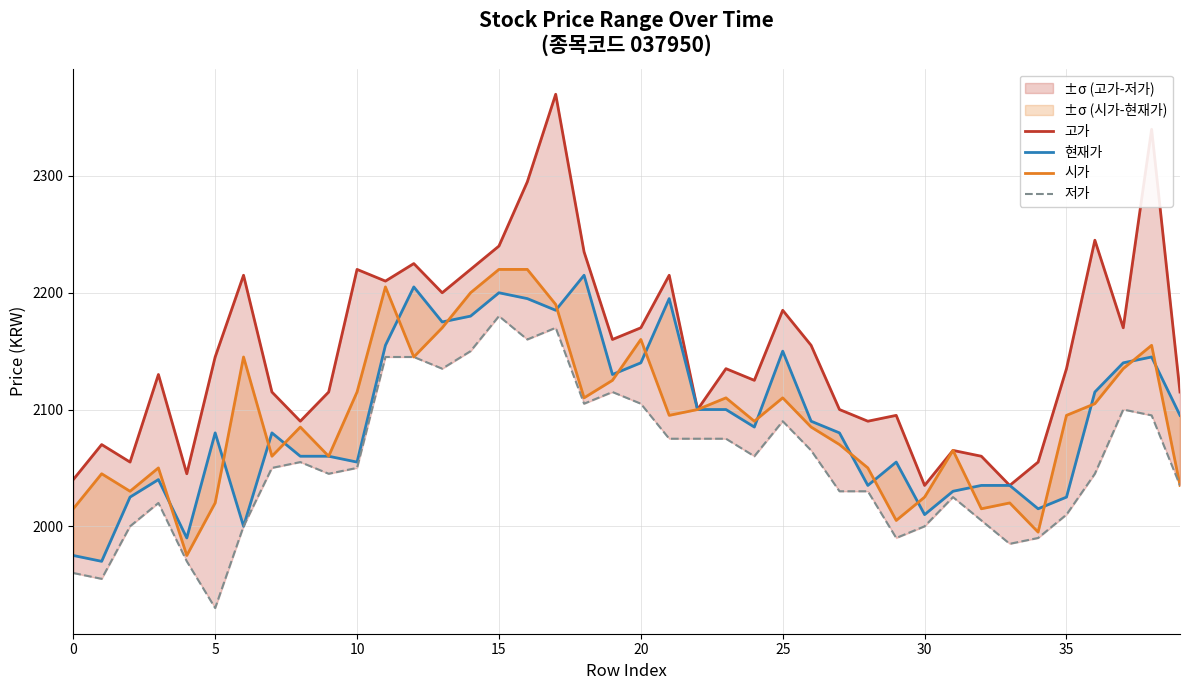

How many interior local valleys does the 시가 series have?

11